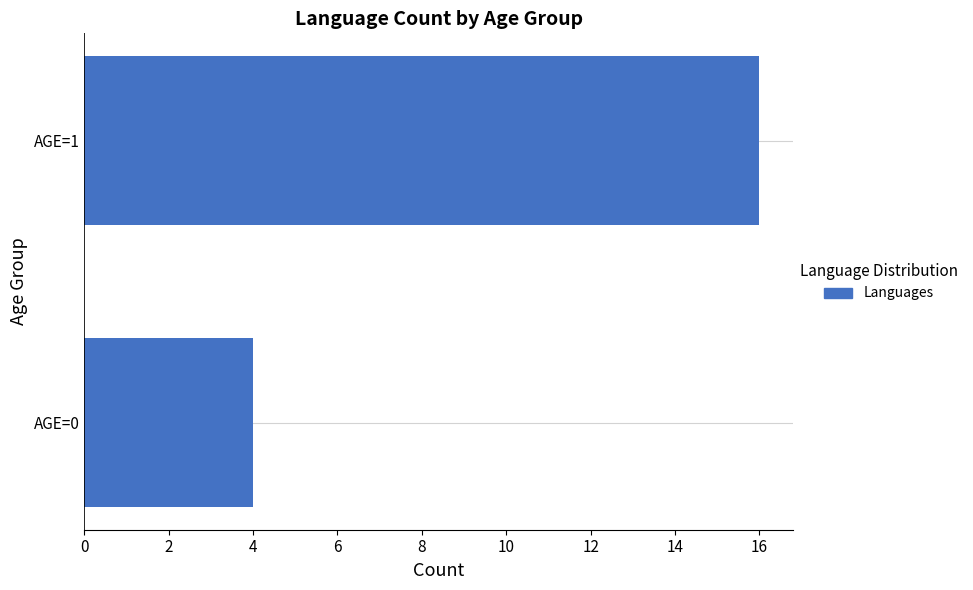

Are the bars grouped side by side (vs. stacked)?

No